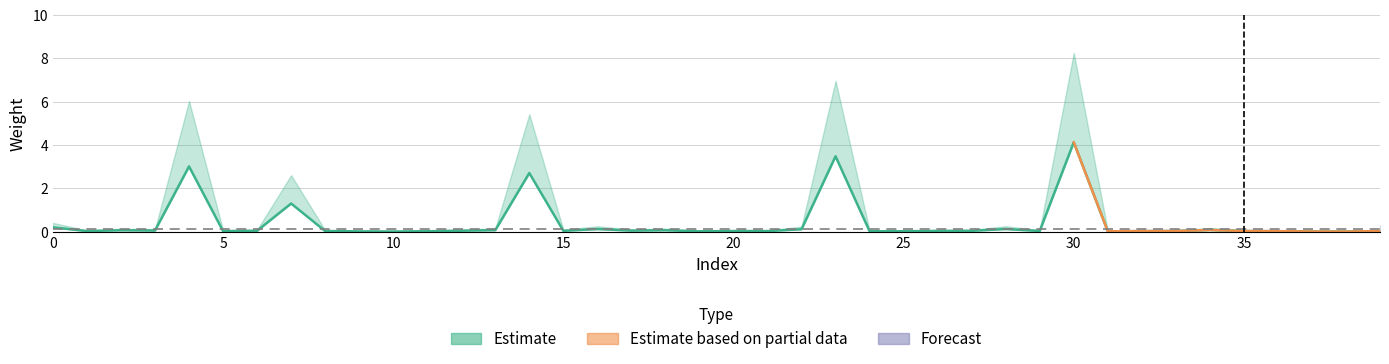

At how many categories does at least one series exceed 1?

5